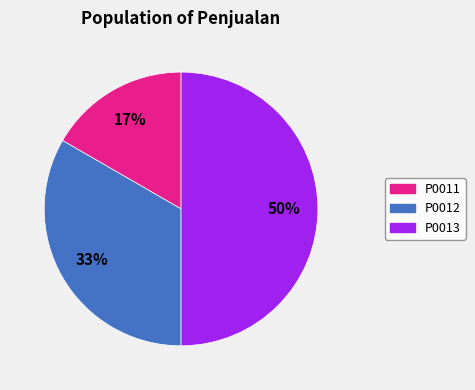

How many slices are in this pie chart?

3